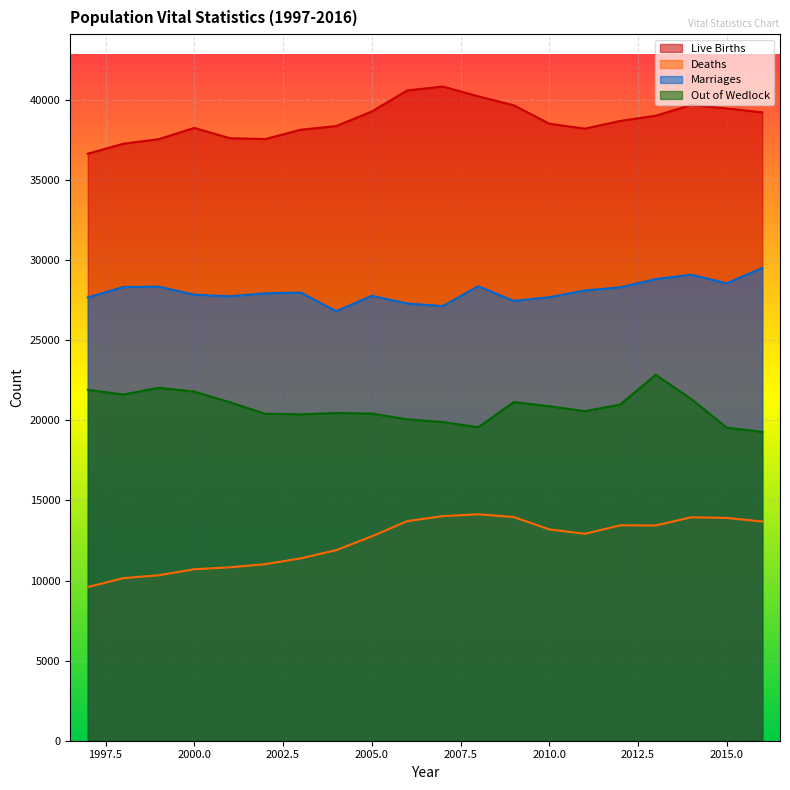

The value of Marriages at 2012 is 28301. True or false?

True